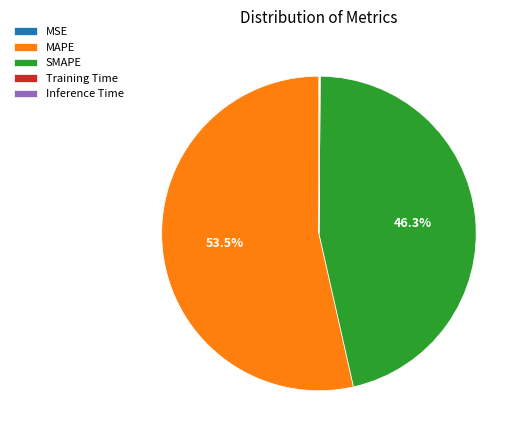

Does MAPE account for over 50% of the chart?

Yes